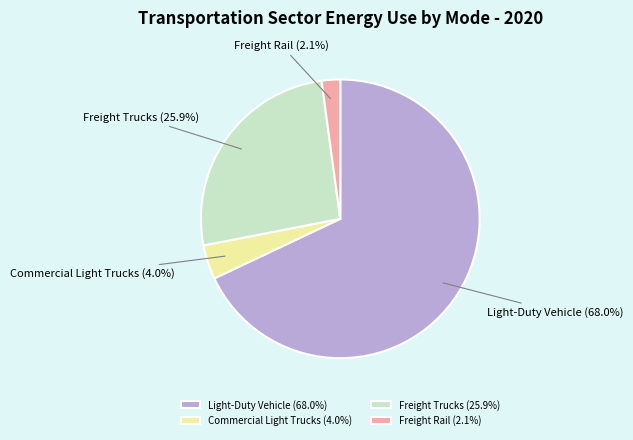

To the nearest percent, what percentage of the pie is Freight Trucks?

26%